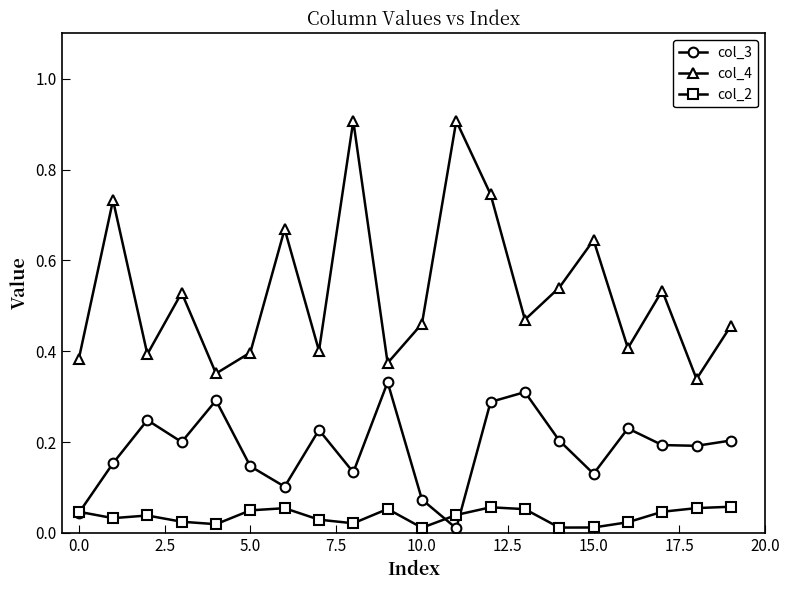

Which series has the widest spread of values?

col_4